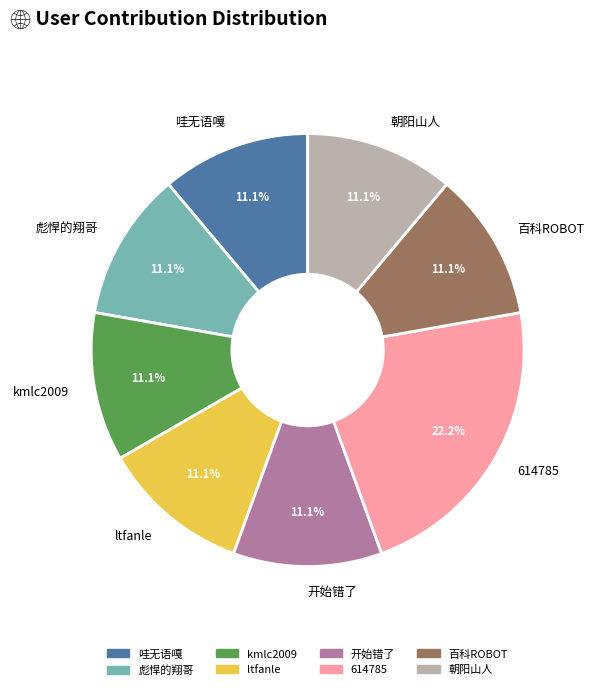

What percentage is the 百科ROBOT slice, to the nearest percent?

11%